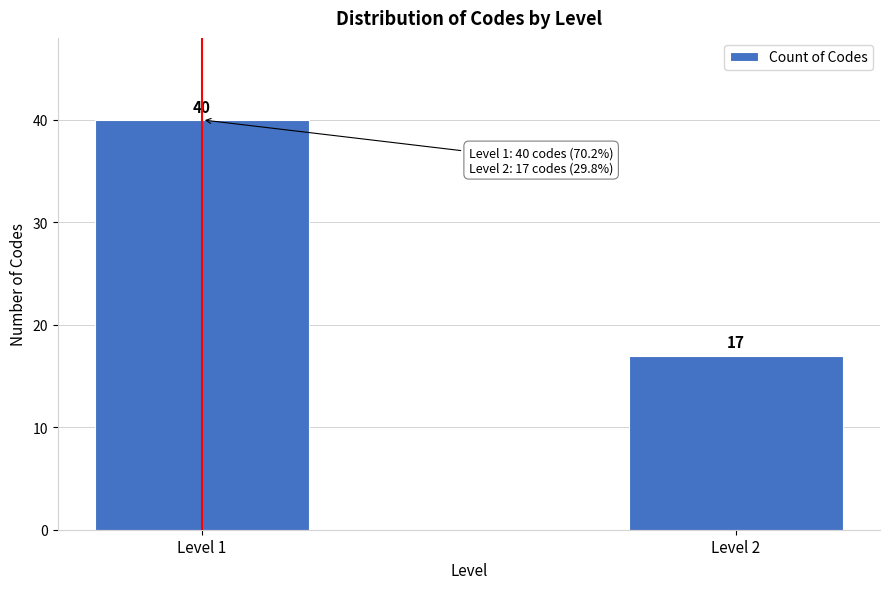

Reading left to right, what are all the values shown in this chart?

Level 1=40	Level 2=17